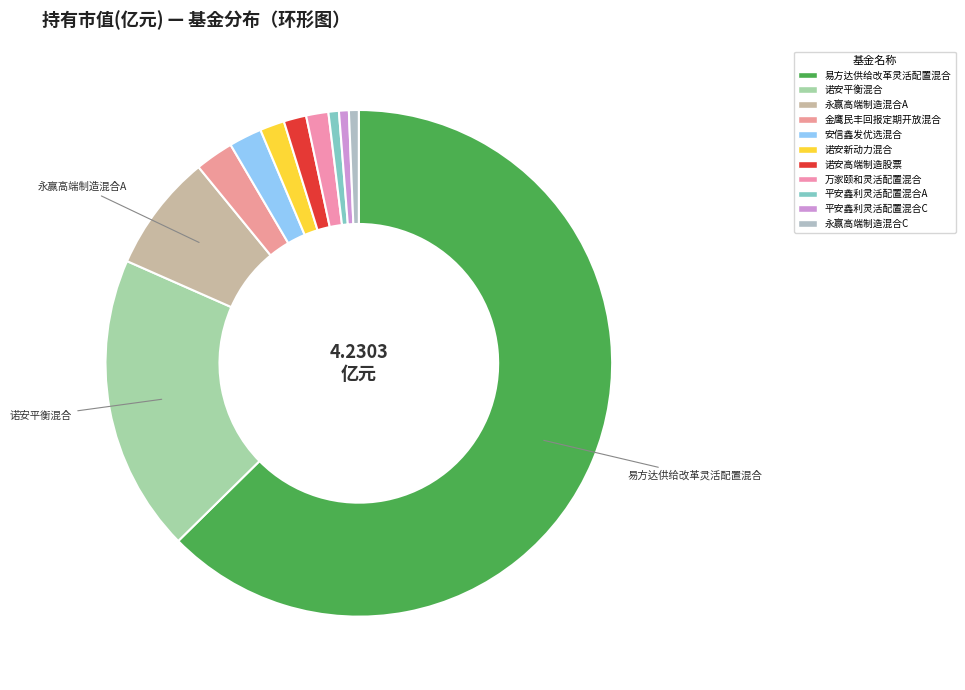

What is the smallest slice in the pie chart?

永赢高端制造混合C